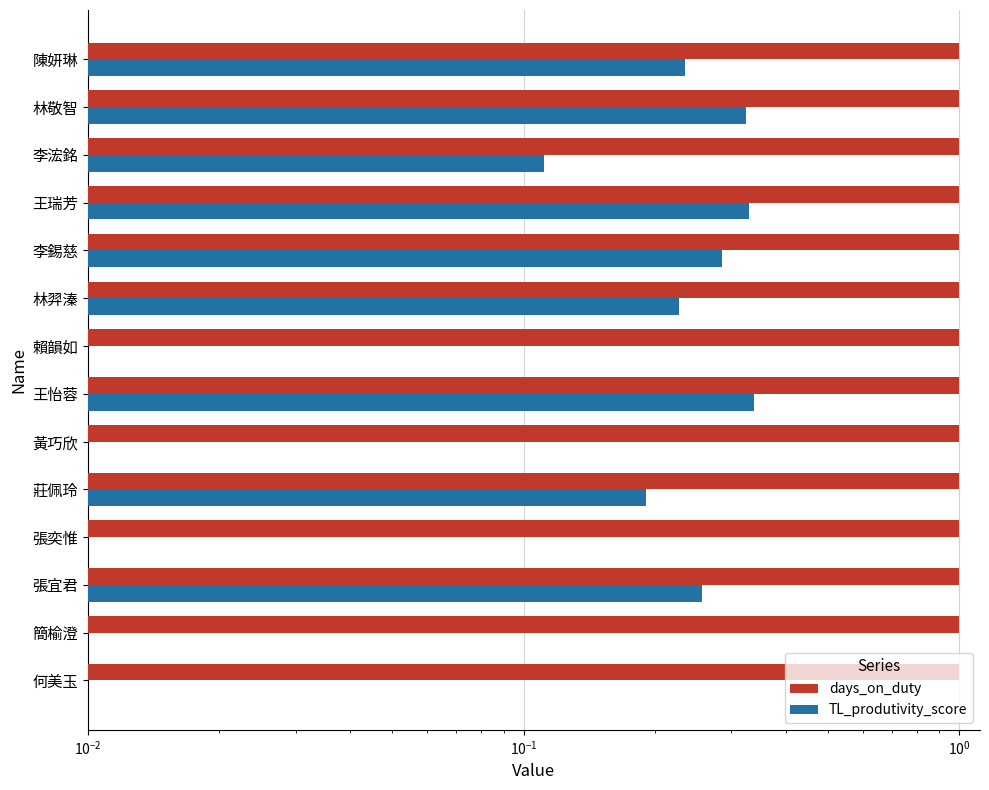

What is the difference between the maximum and minimum values in the TL_produtivity_score series?

0.3